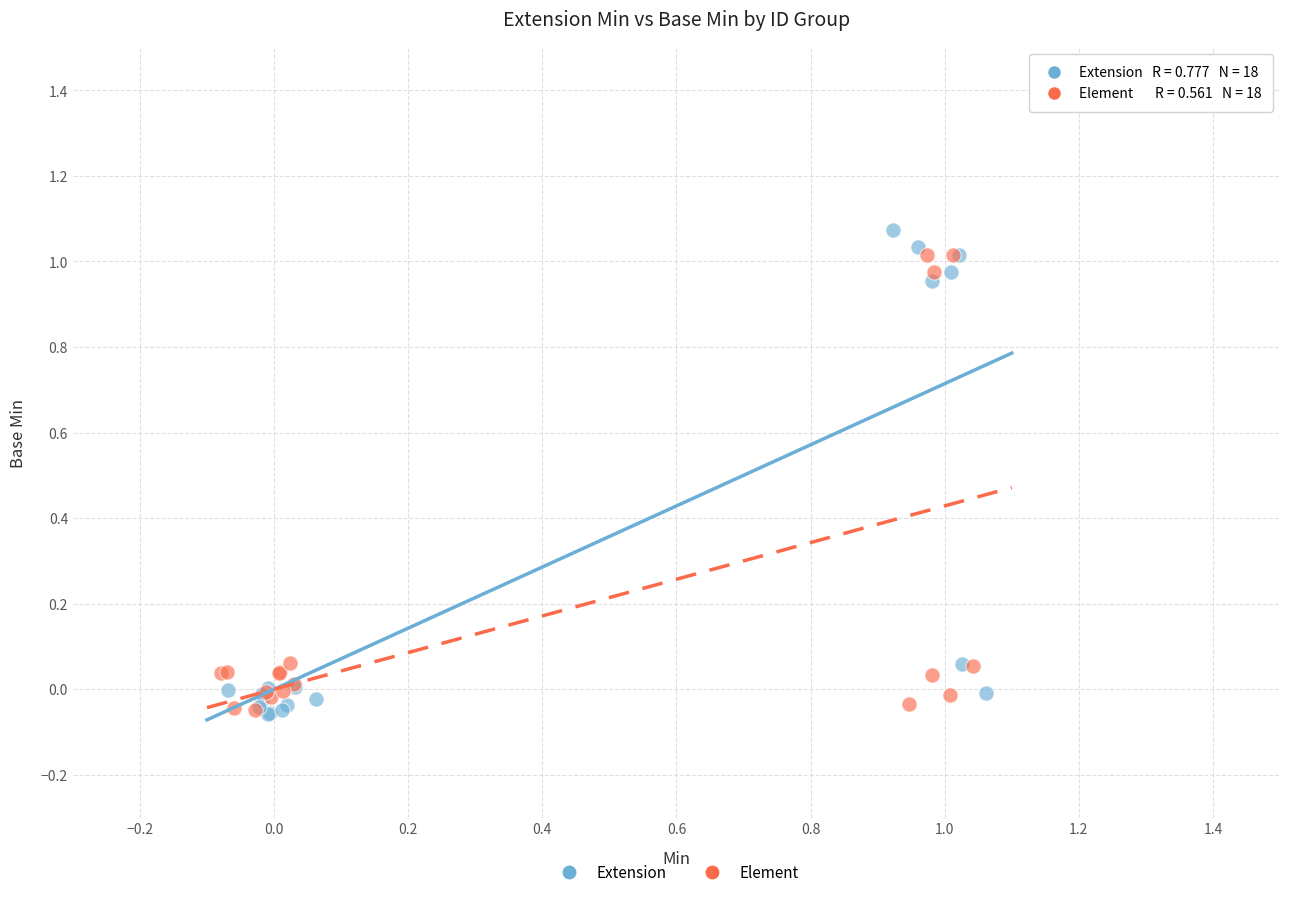

Which series contains the highest Y value?

Extension